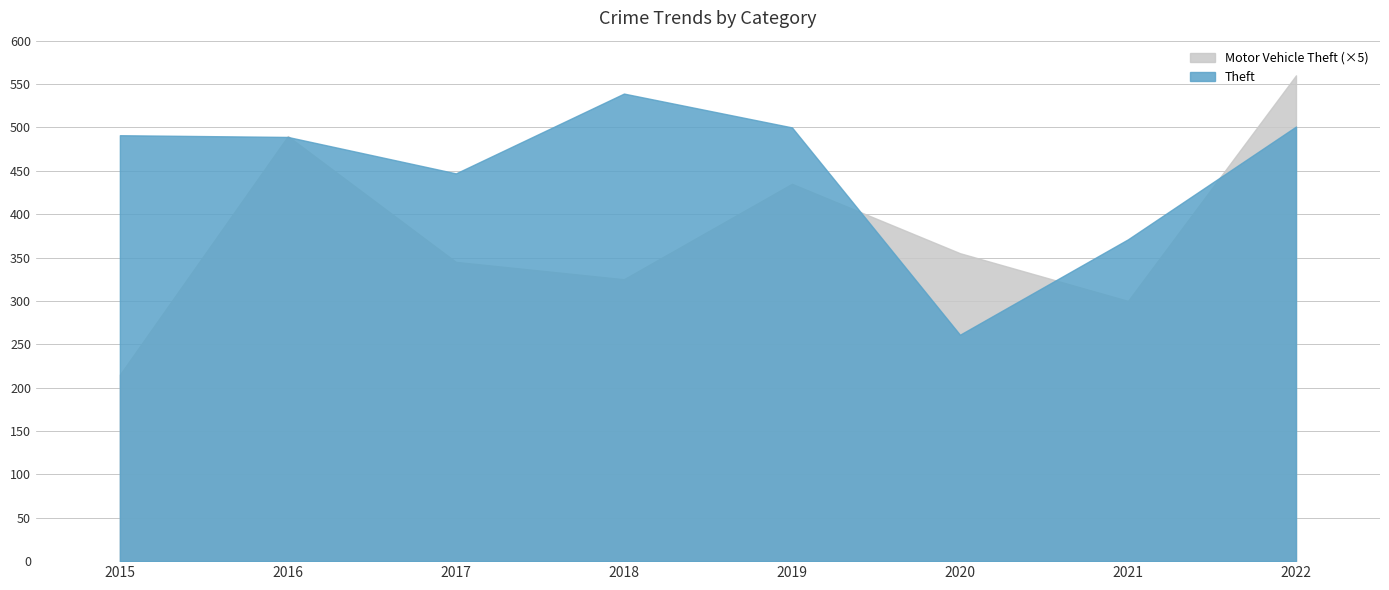

Is the value of Motor Vehicle Theft at 2016 greater than the value of Theft at 2015?

No